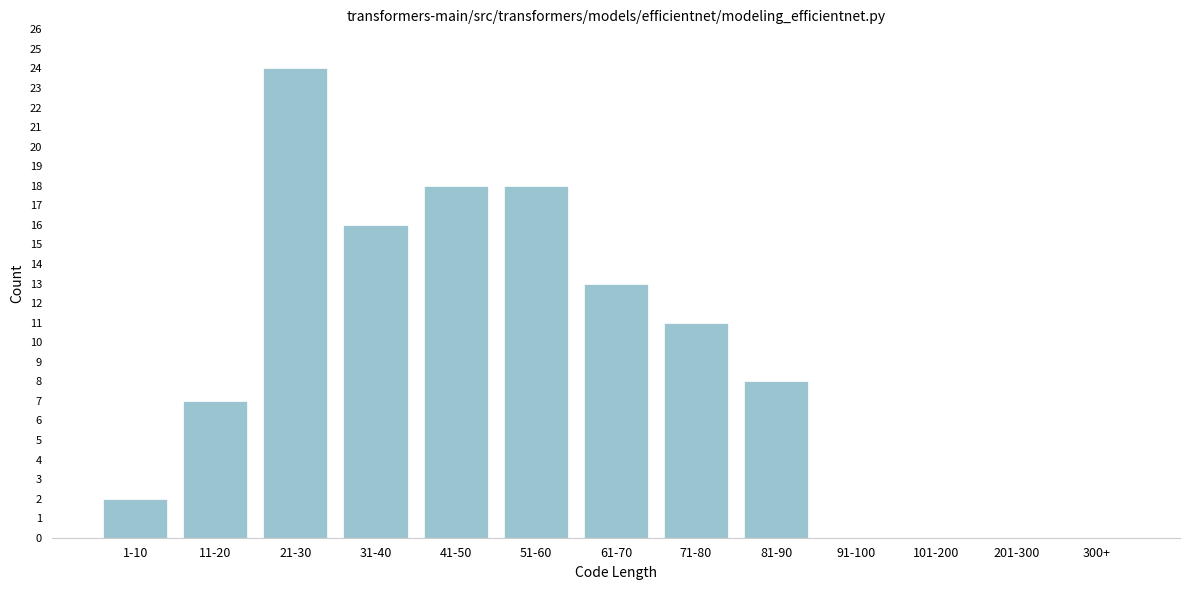

Reading left to right, list all the values displayed in this chart.

1-10=2	11-20=7	21-30=24	31-40=16	41-50=18	51-60=18	61-70=13	71-80=11	81-90=8	91-100=0	101-200=0	201-300=0	300+=0